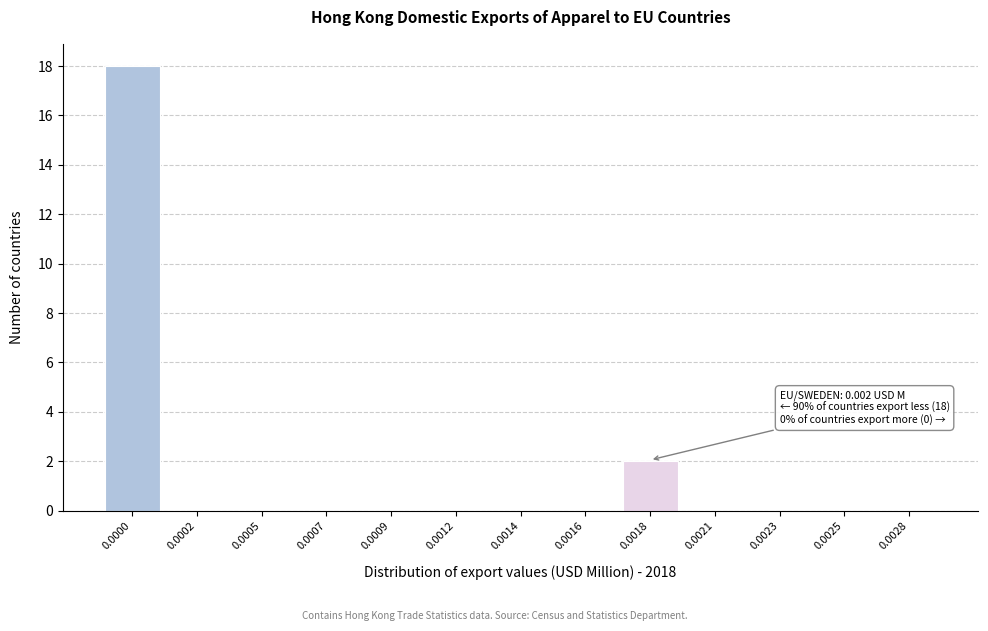

Reading right to left, extract all data points from this chart.

0.0028=0	0.0025=0	0.0023=0	0.0021=0	0.0018=2	0.0016=0	0.0014=0	0.0012=0	0.0009=0	0.0007=0	0.0005=0	0.0002=0	0.0000=18